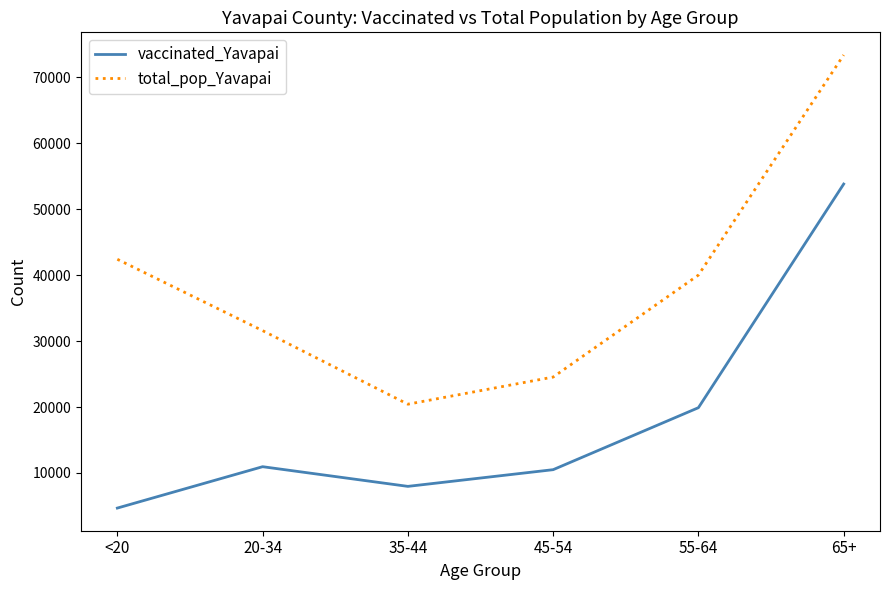

What is the spread (max minus min) of values at 35-44?

12465